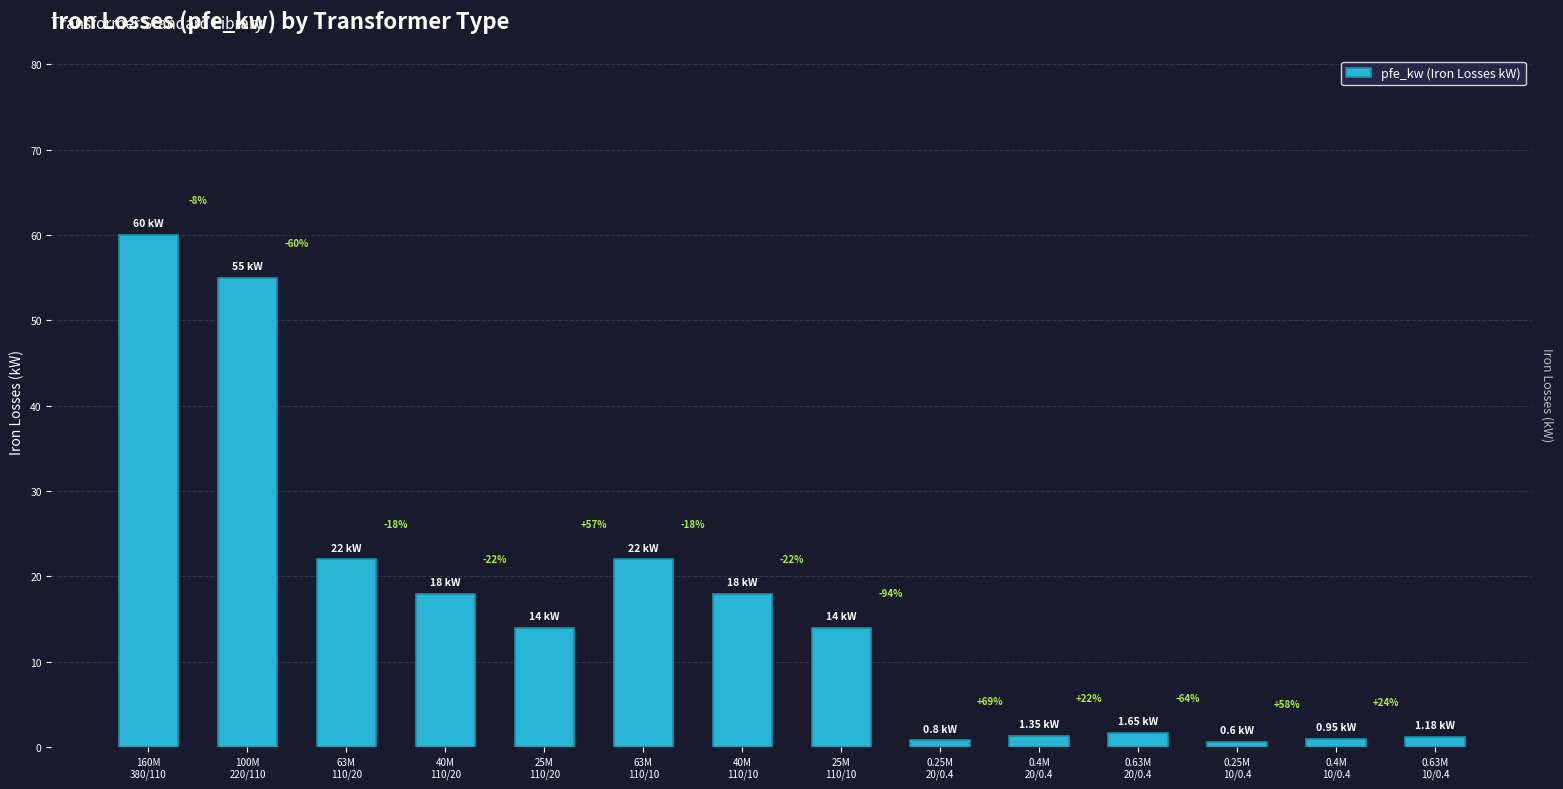

What is the sum of all values?

229.5